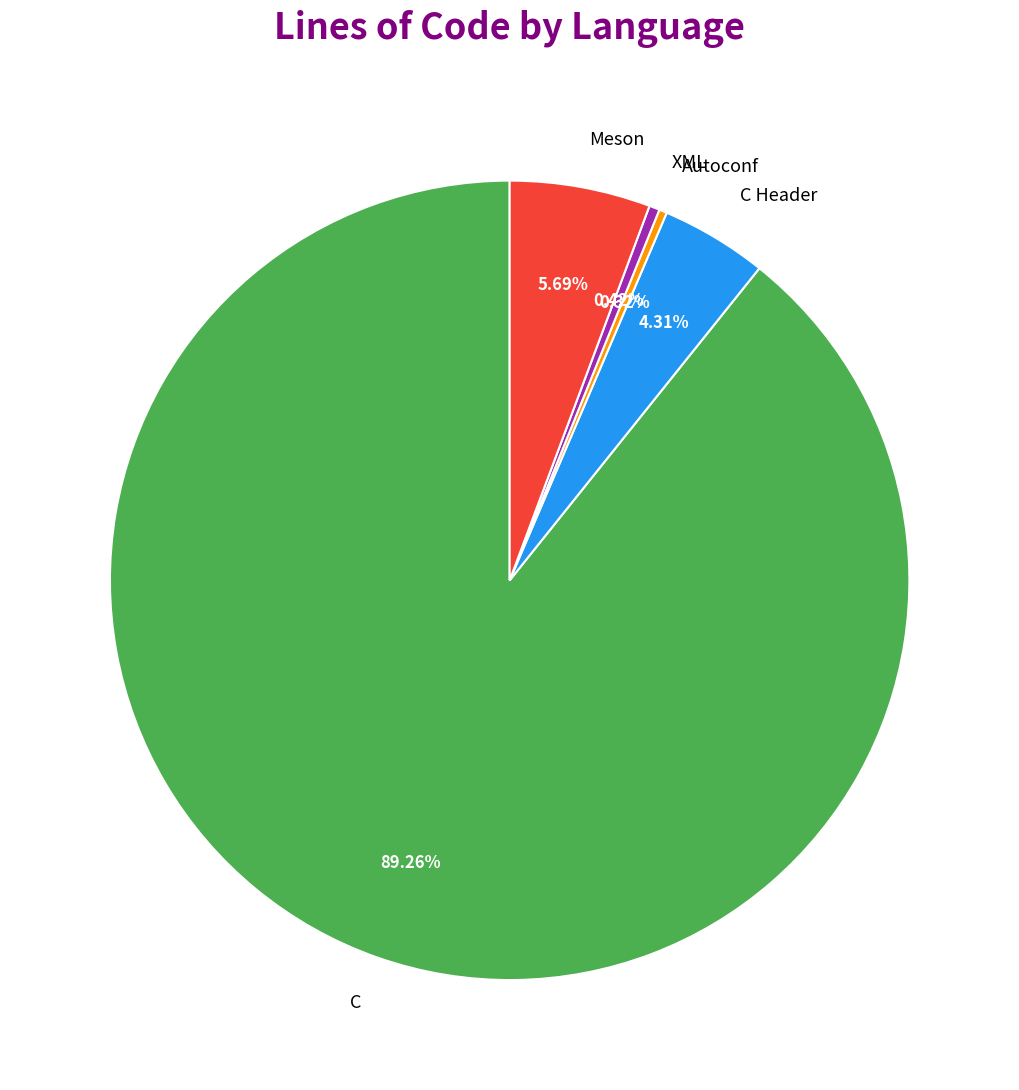

What percentage is NOT represented by Autoconf?

99.7%